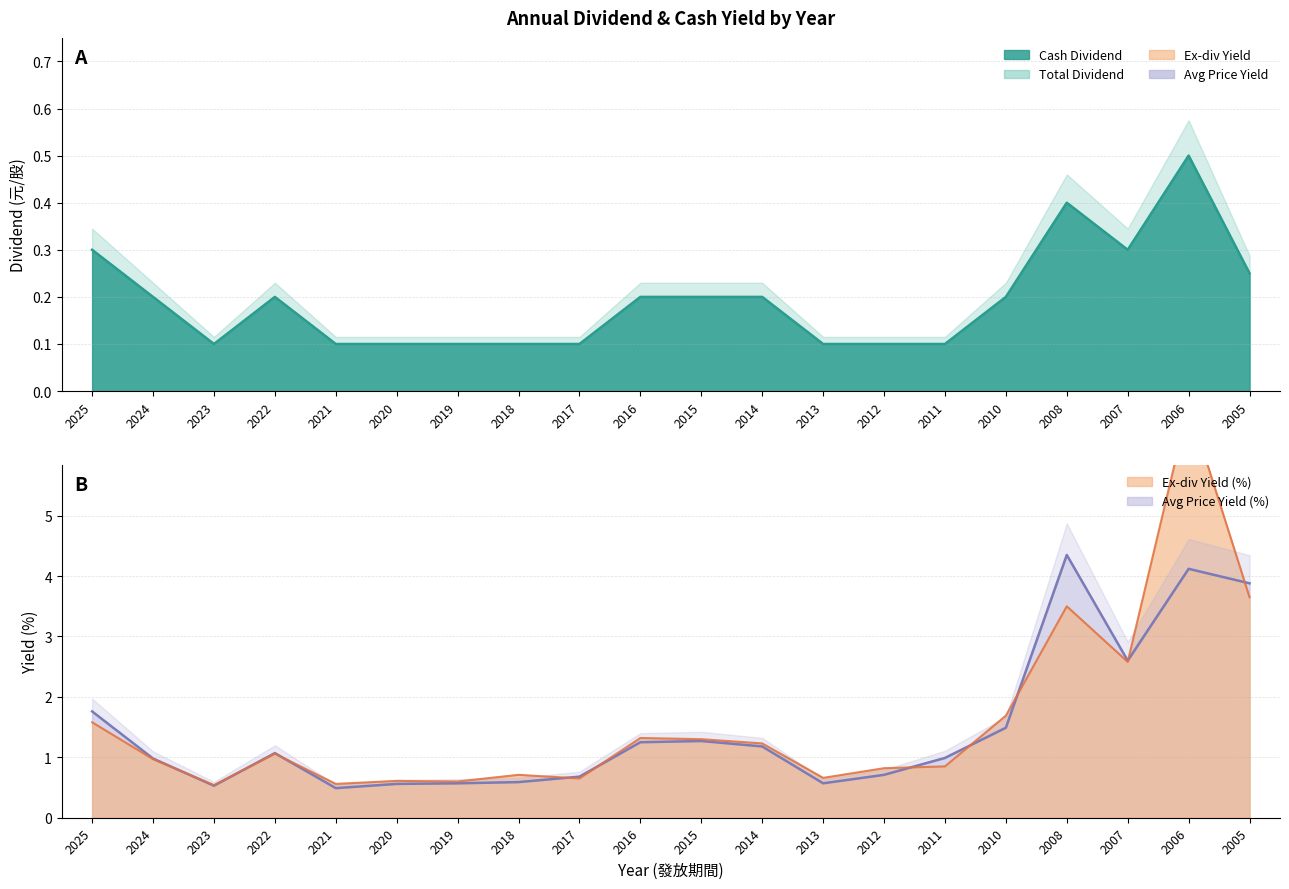

True or false: Total Dividend (元/股) and Yield - Ex-div Price (%) intersect in this chart.

False